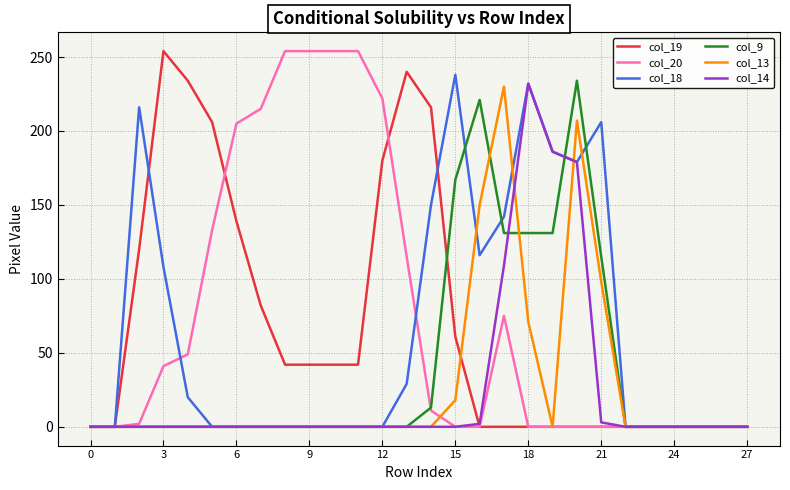

What is the greatest value displayed?

254